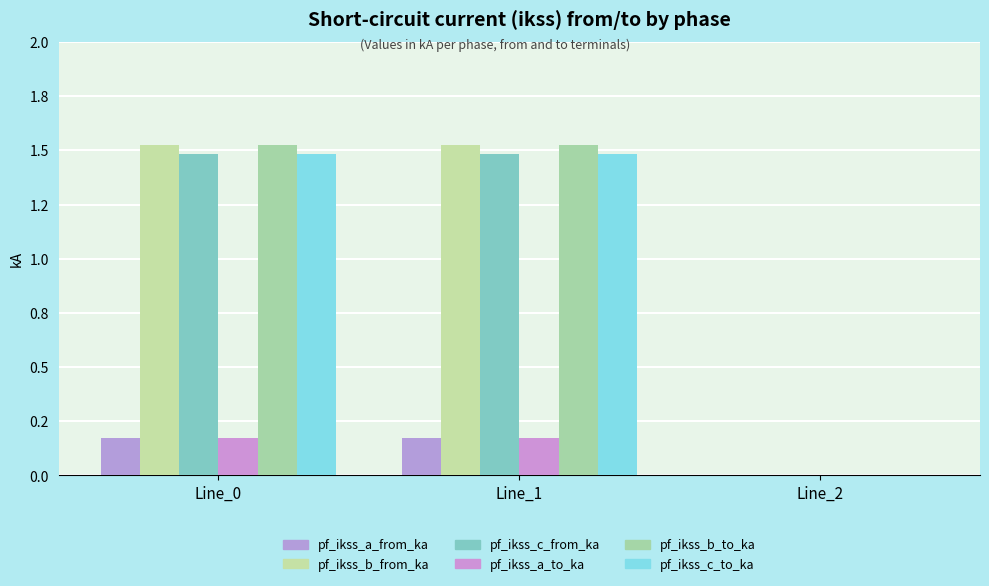

Where is pf_ikss_c_from_ka nearest to the value 0?

Line_2